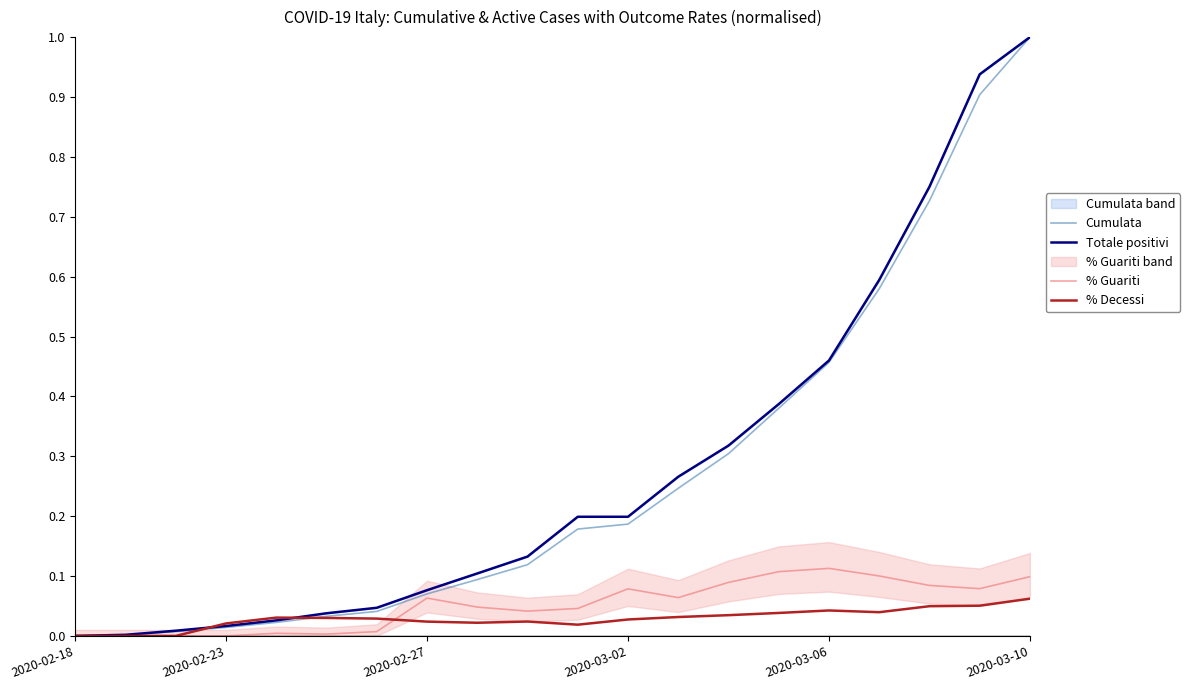

What is the difference between the maximum and minimum values in the Totale positivi series?

1.0